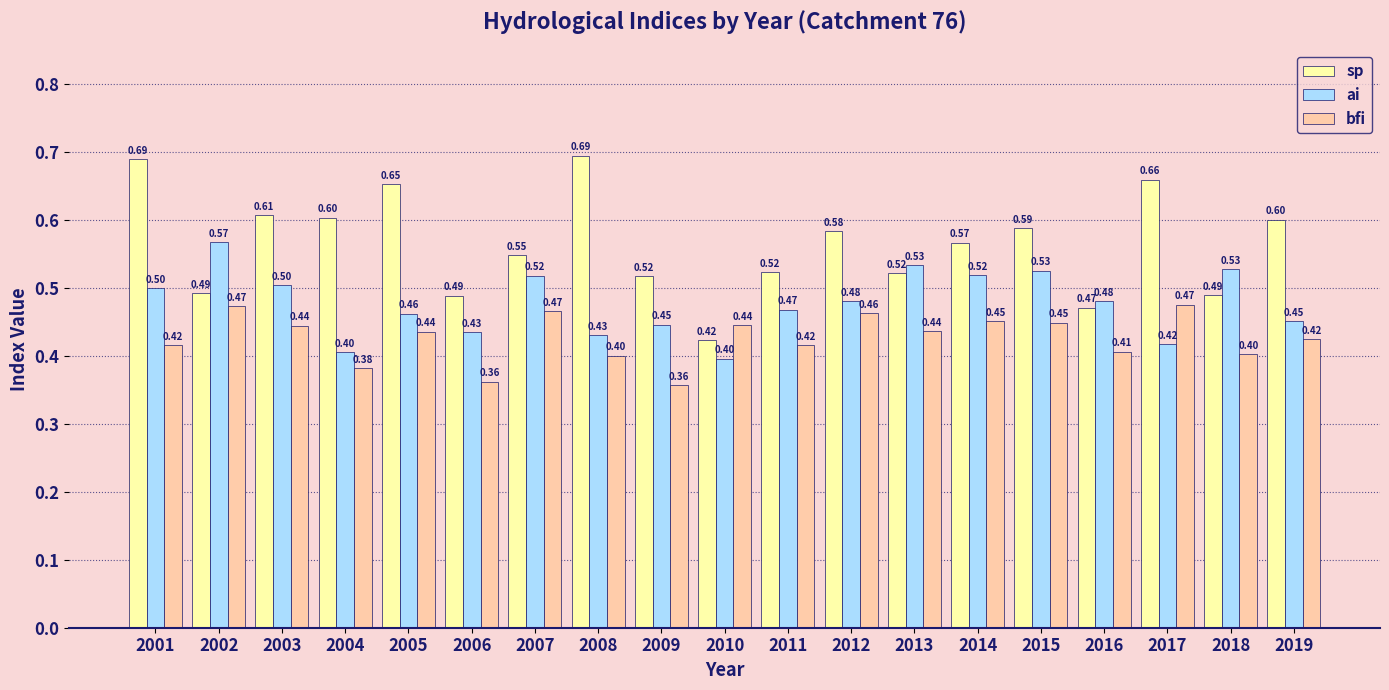

What is the difference between the second highest and second lowest values in the sp series?

0.2